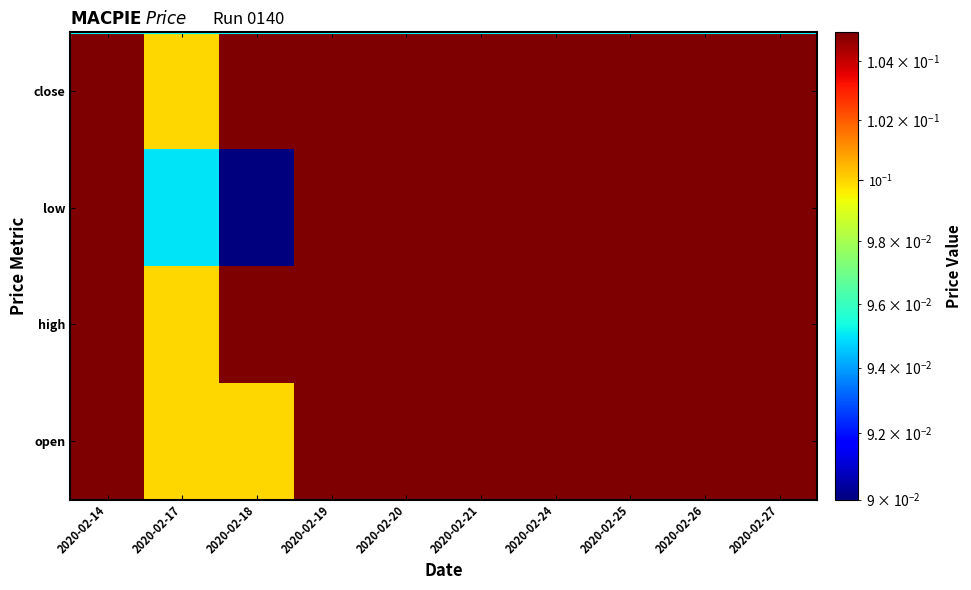

At which category is the sum across all series the highest?

2020-02-14